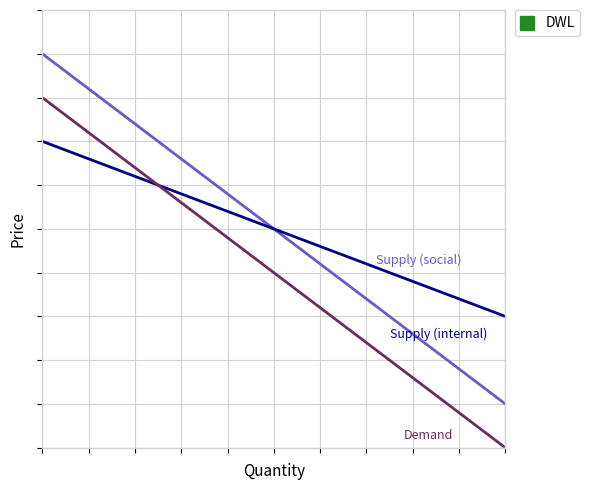

Count the number of data series in this chart.

3